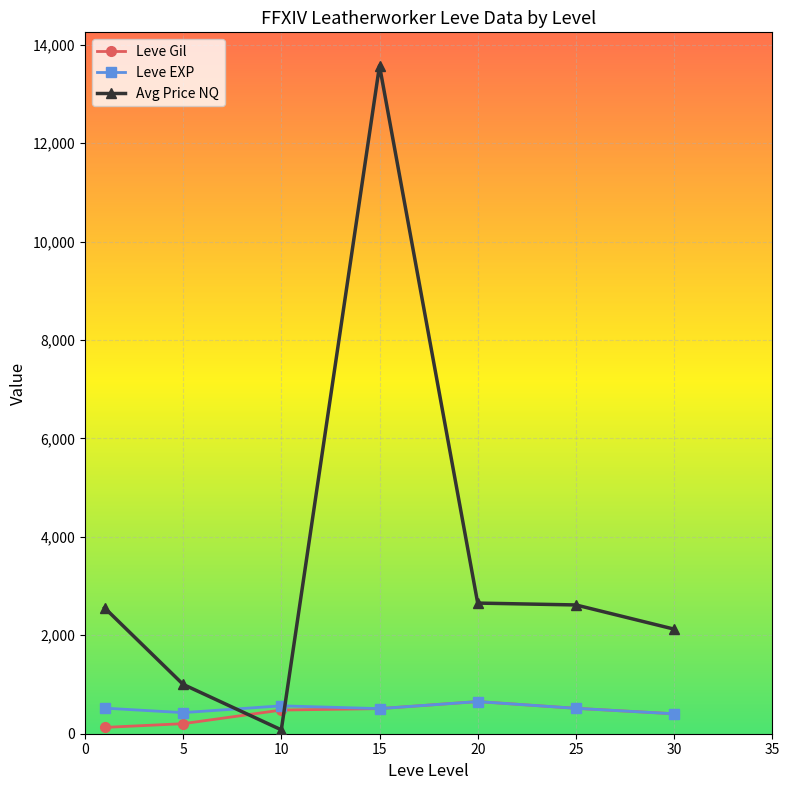

What is the sum of all Leve EXP values?

3599.5